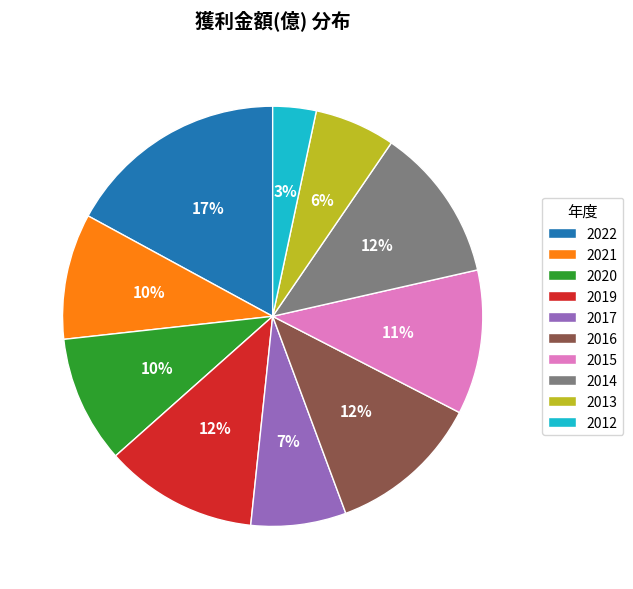

Combined, do 2022 and 2019 account for over 50%?

No